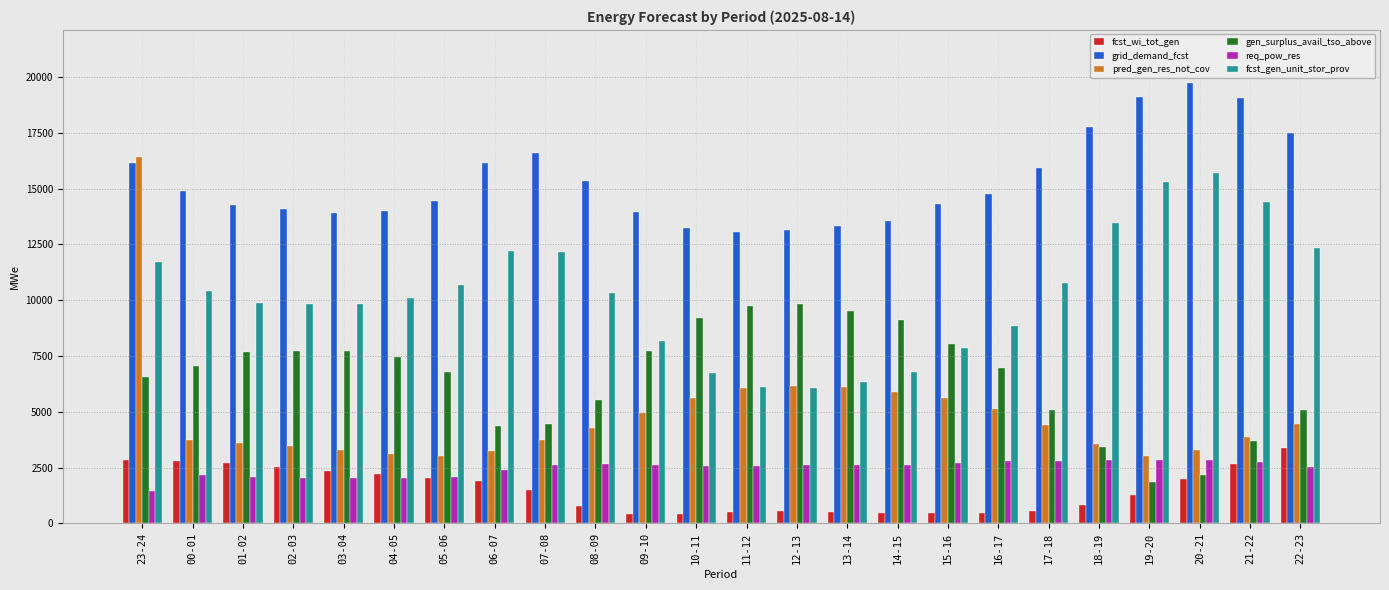

Which category has the highest value in the fcst_wi_tot_gen series?

22-23